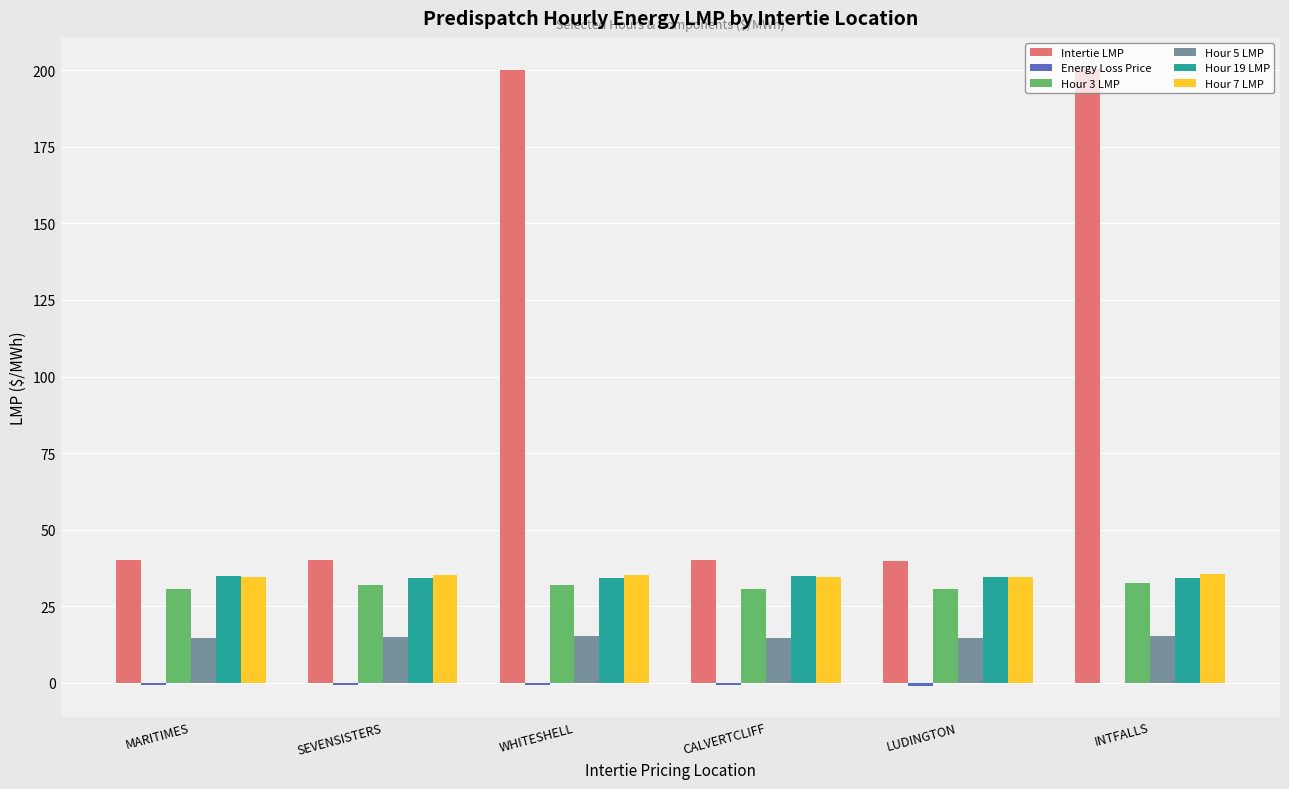

Which series changed the most between SEVENSISTERS and WHITESHELL?

Intertie LMP